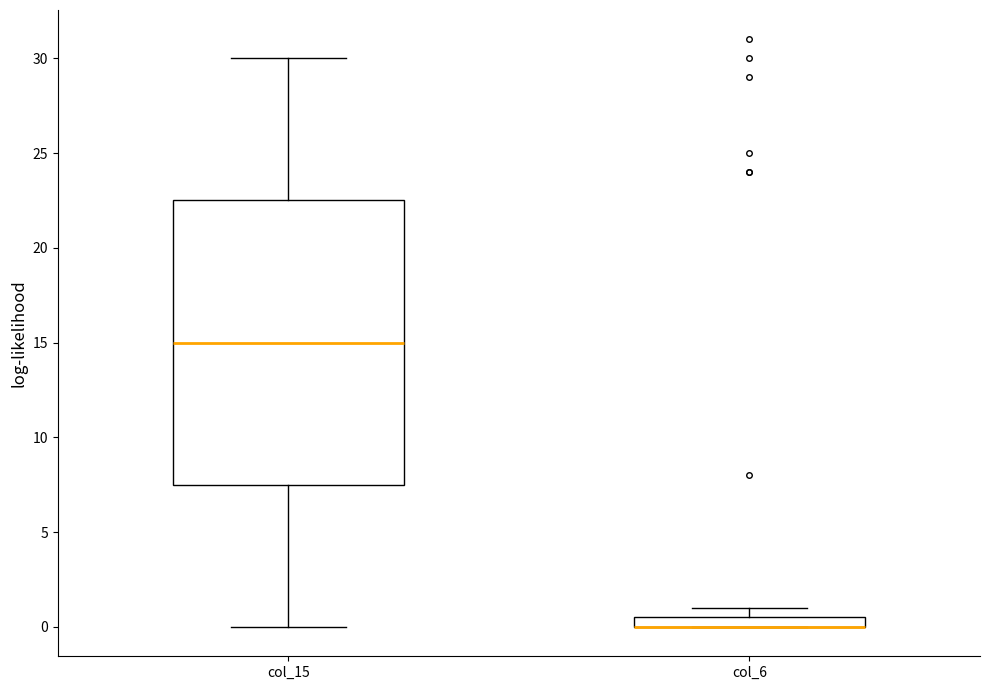

Comparing the boxes themselves (not the whiskers), which one is the tallest?

col_15